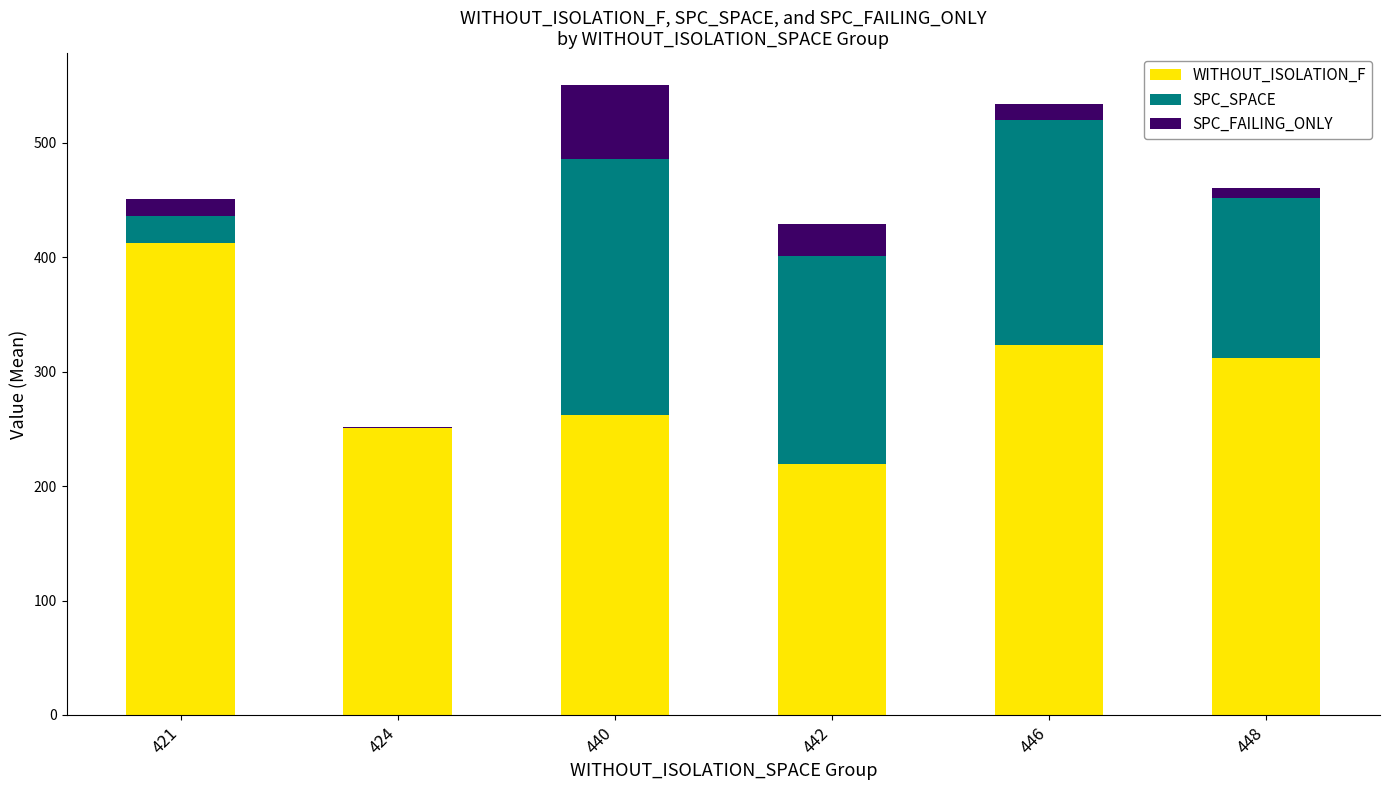

What is the lowest value of the WITHOUT_ISOLATION_F series?

219